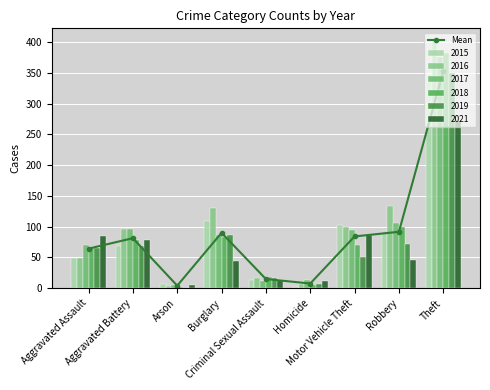

Between Robbery and Aggravated Battery, which is larger?

Robbery